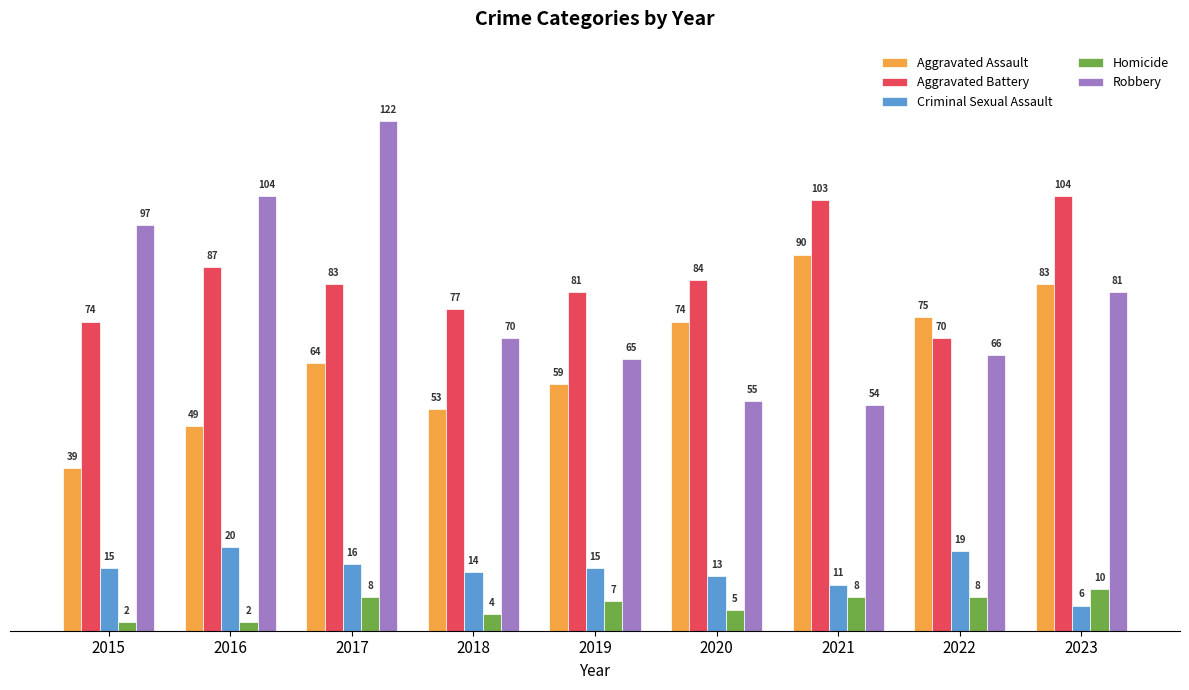

Which series has the widest spread of values?

Robbery